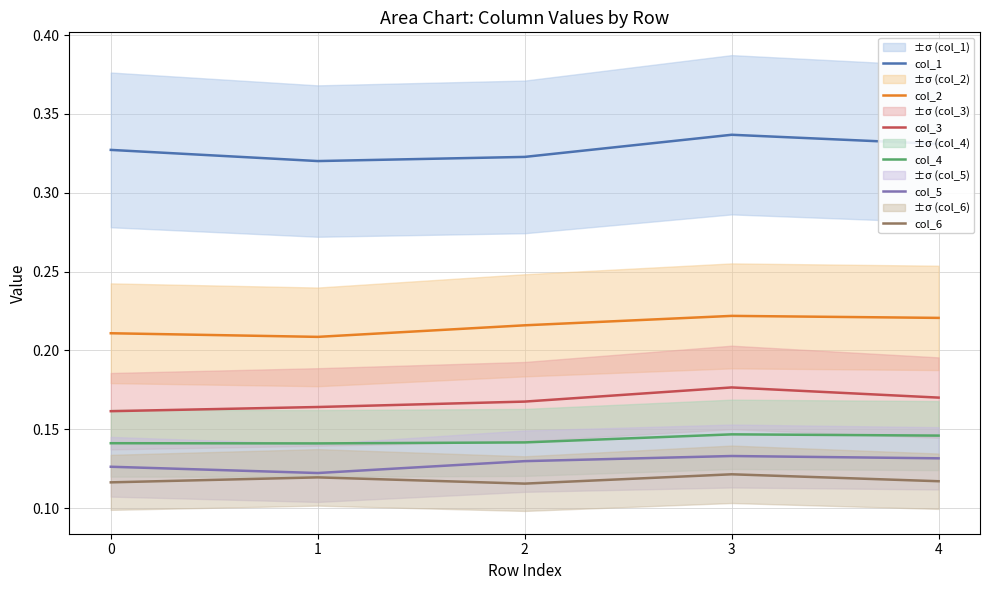

Which series has the largest total across all categories?

col_1